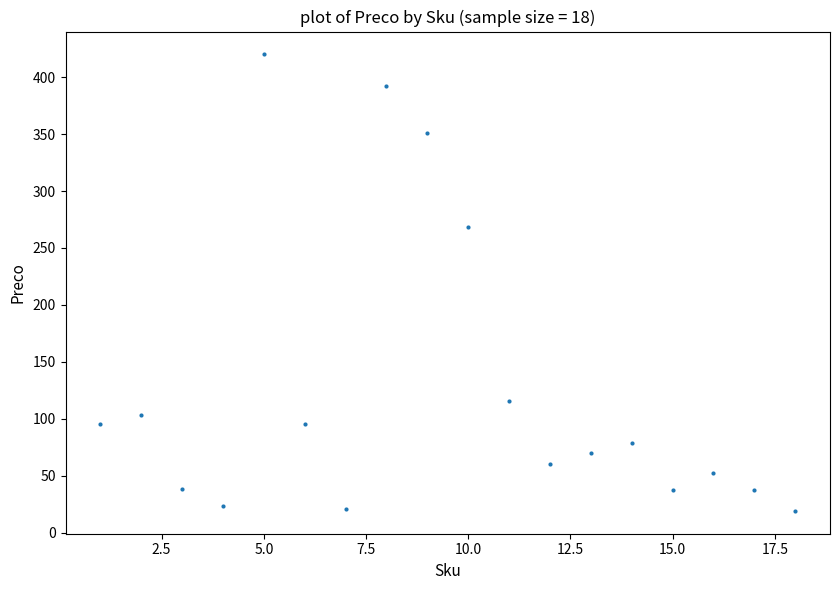

What Y value in the scatter plot is closest to 219?

268.0